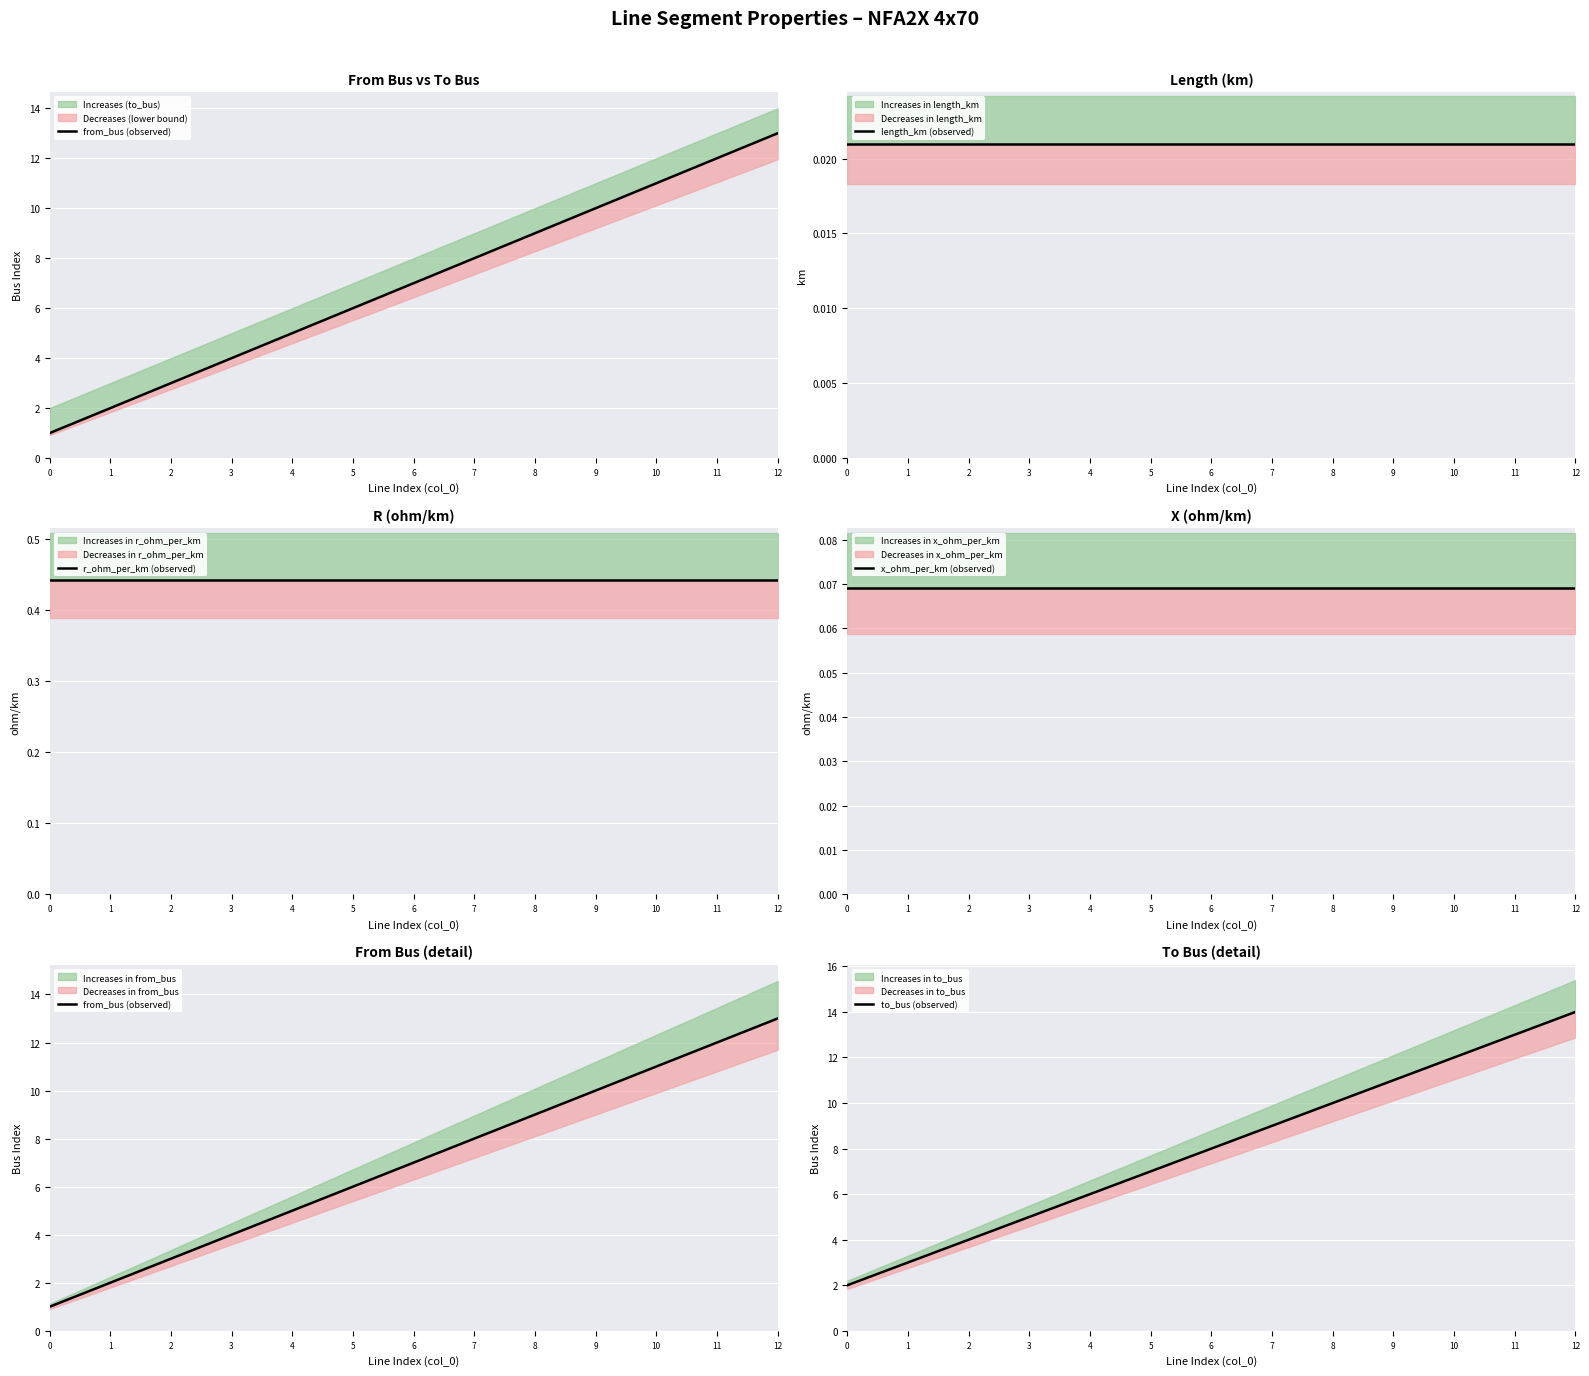

Between 1 and 12, which is larger?

12